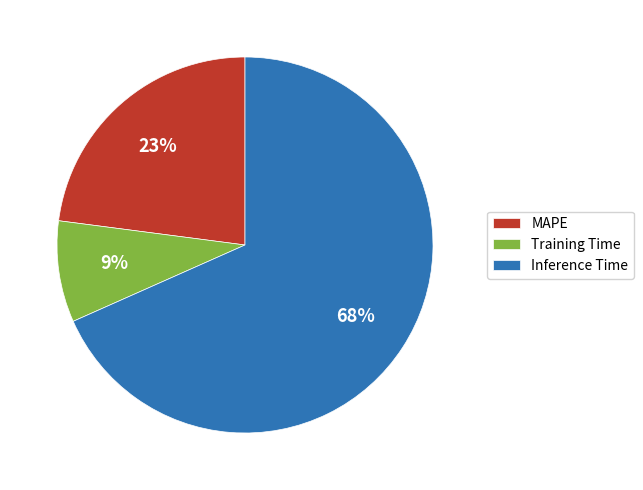

To the nearest percent, what is the combined percentage of Training Time and MAPE?

32%